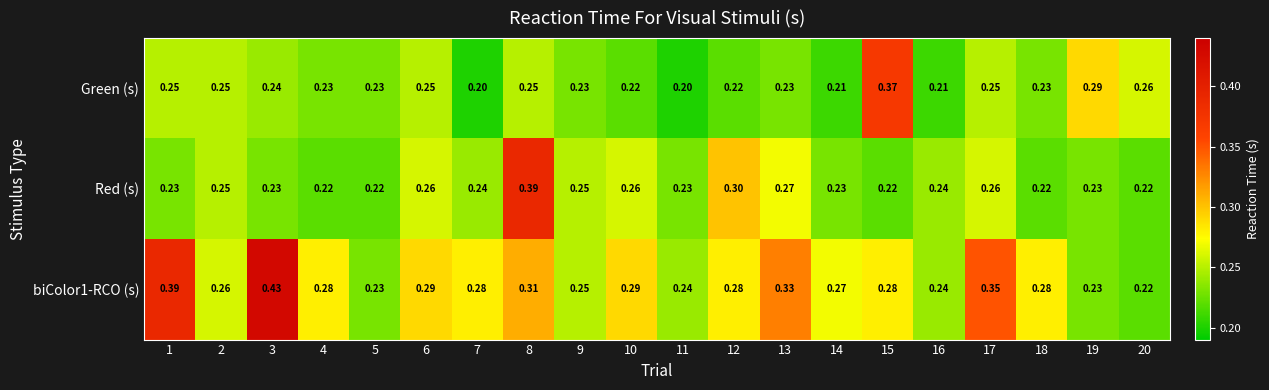

Reading right to left, extract all data points from this chart.

Green (s): 20=0.3	19=0.3	18=0.2	17=0.2	16=0.2	15=0.4	14=0.2	13=0.2	12=0.2	11=0.2	10=0.2	9=0.2	8=0.2	7=0.2	6=0.2	5=0.2	4=0.2	3=0.2	2=0.2	1=0.2
Red (s): 20=0.2	19=0.2	18=0.2	17=0.3	16=0.2	15=0.2	14=0.2	13=0.3	12=0.3	11=0.2	10=0.3	9=0.2	8=0.4	7=0.2	6=0.3	5=0.2	4=0.2	3=0.2	2=0.2	1=0.2
biColor1-RCO (s): 20=0.2	19=0.2	18=0.3	17=0.3	16=0.2	15=0.3	14=0.3	13=0.3	12=0.3	11=0.2	10=0.3	9=0.2	8=0.3	7=0.3	6=0.3	5=0.2	4=0.3	3=0.4	2=0.3	1=0.4